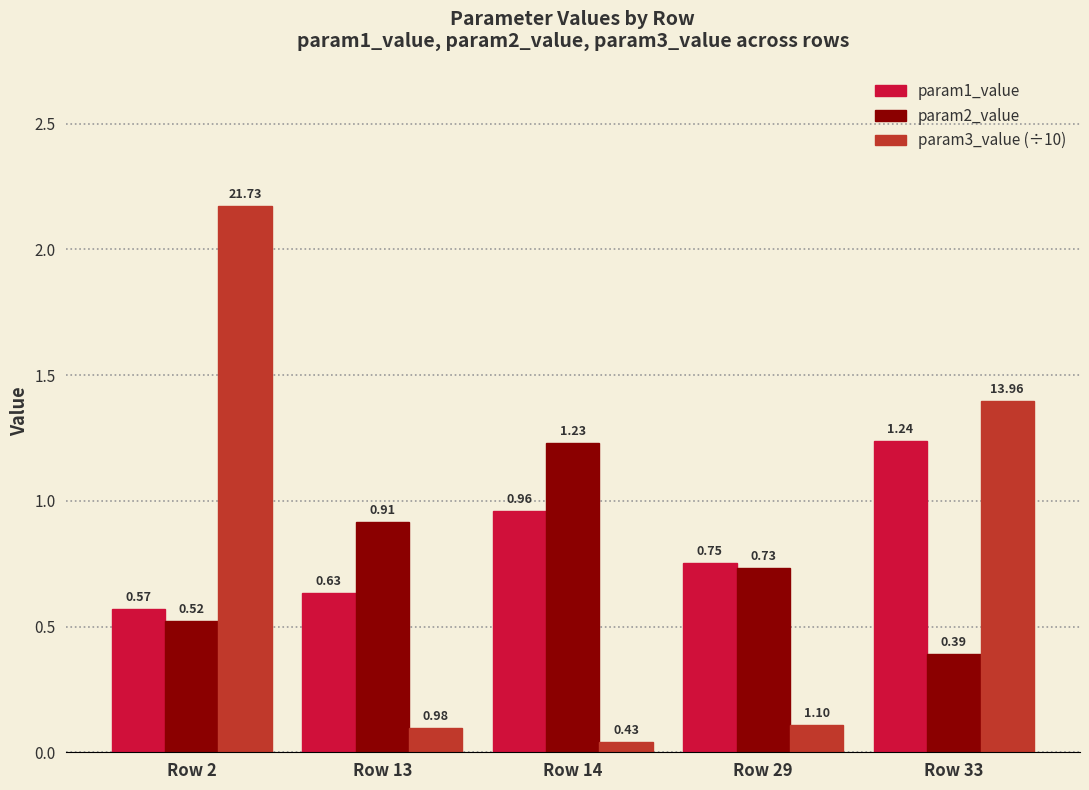

Is the value of param3_value (÷10) at Row 2 greater than the value of param1_value at Row 33?

Yes